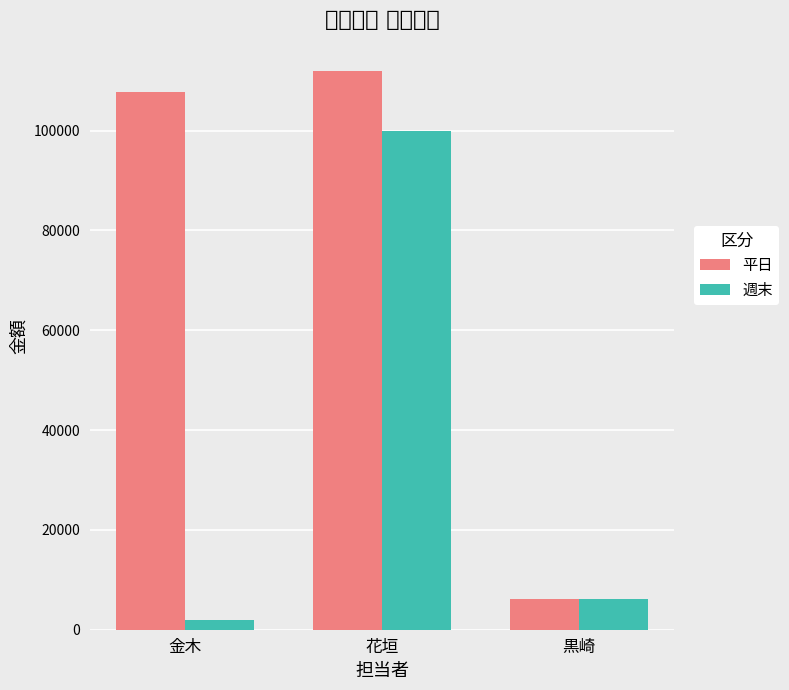

What is the value of the 平日 bar at the 3rd from the left?

6210